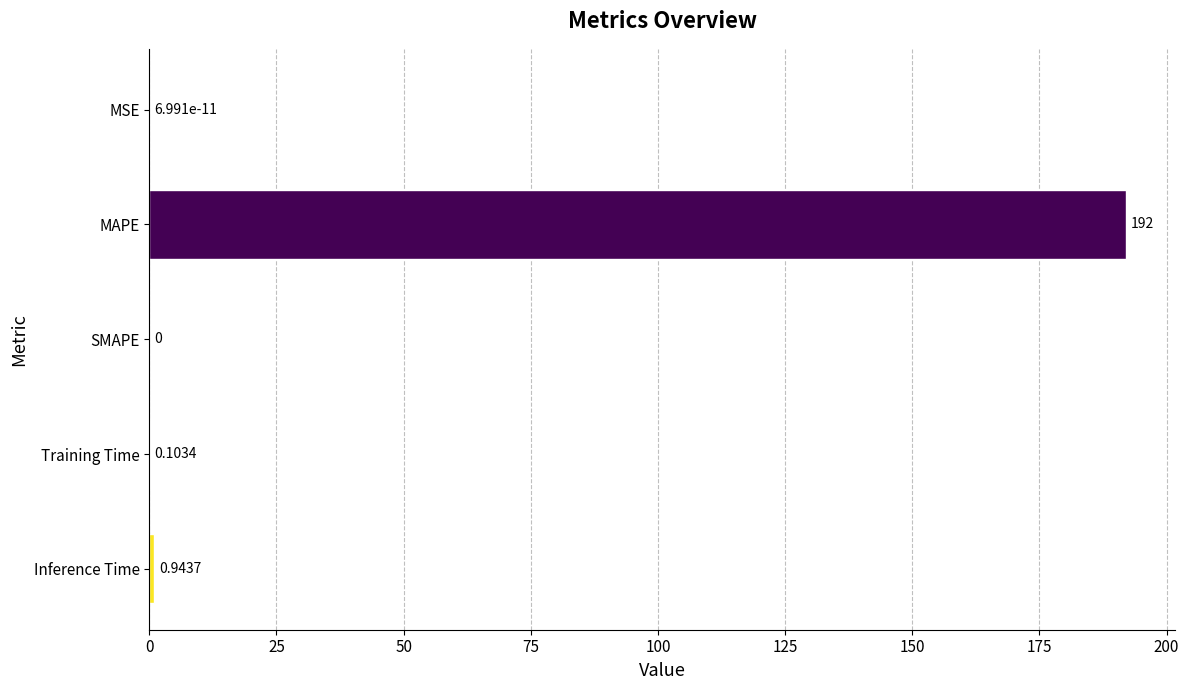

Are the bars horizontal?

Yes